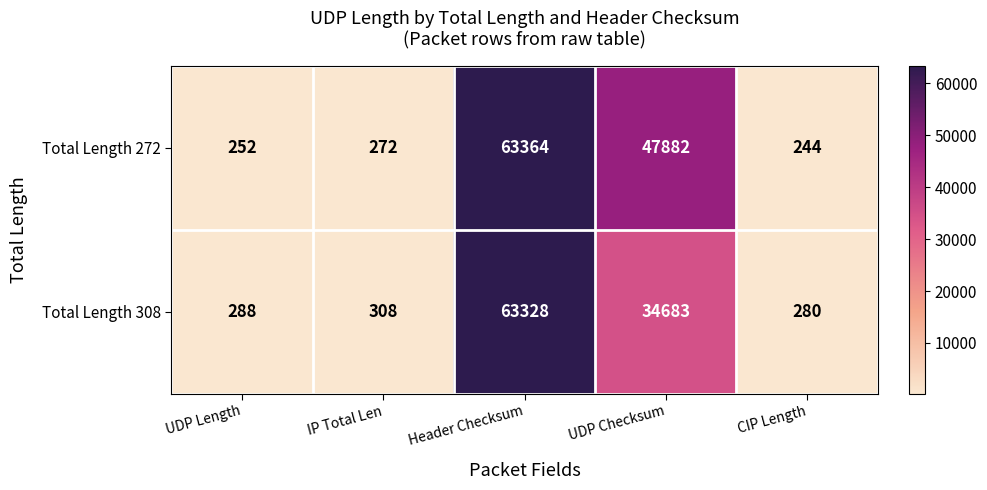

Rank the series at UDP Length from highest to lowest value.

Total Length 308, Total Length 272